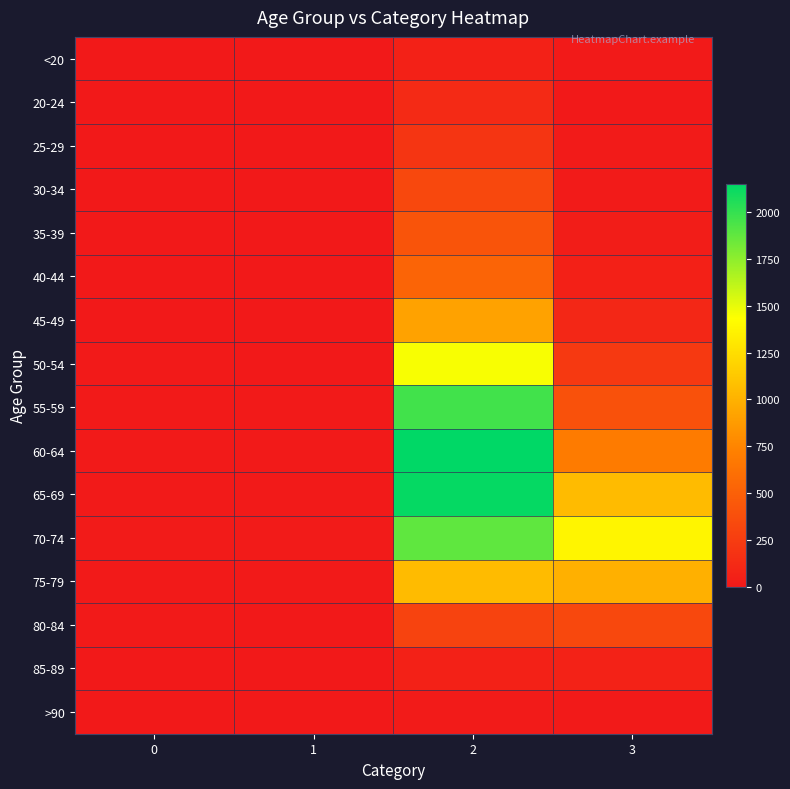

Rank the series by their maximum value, from lowest to highest.

>90, <20, 85-89, 20-24, 25-29, 30-34, 80-84, 35-39, 40-44, 45-49, 75-79, 50-54, 70-74, 55-59, 65-69, 60-64